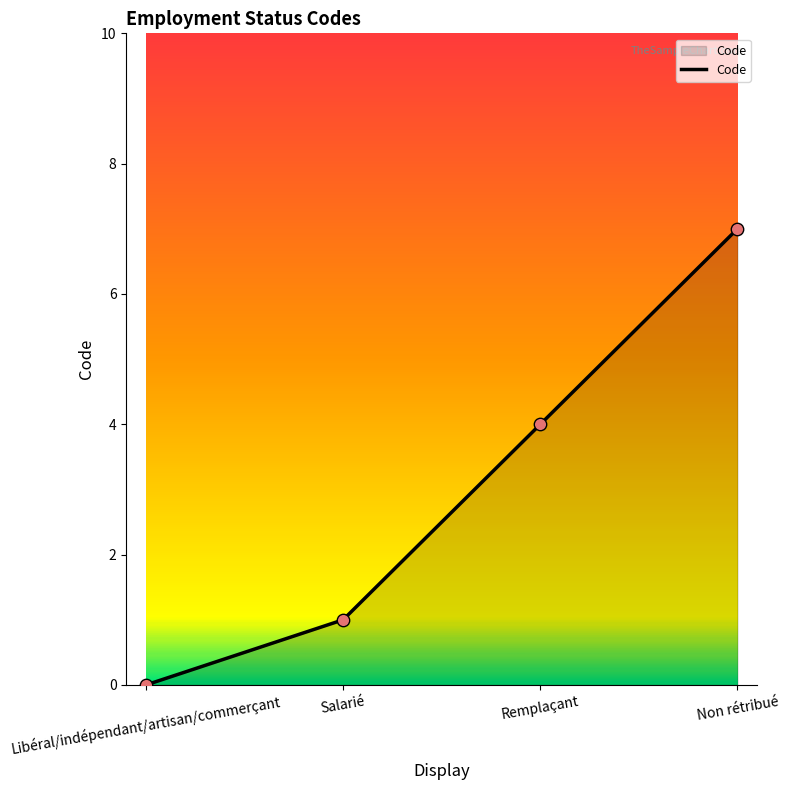

Between Libéral/indépendant/artisan/commerçant and Salarié, which is larger?

Salarié